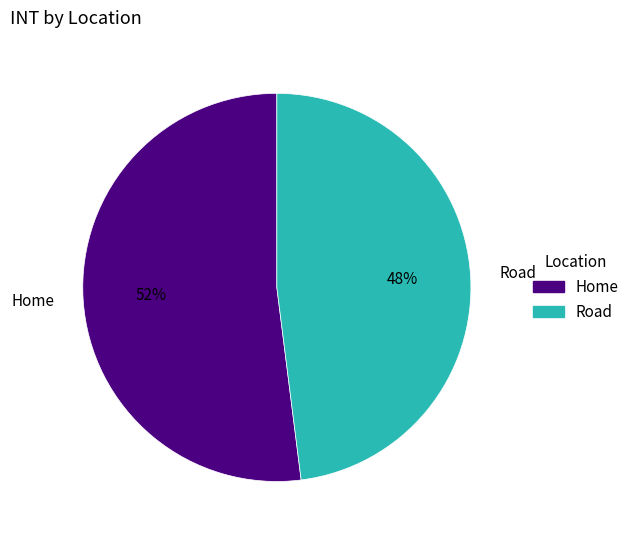

What is the smallest slice in the pie chart?

Road